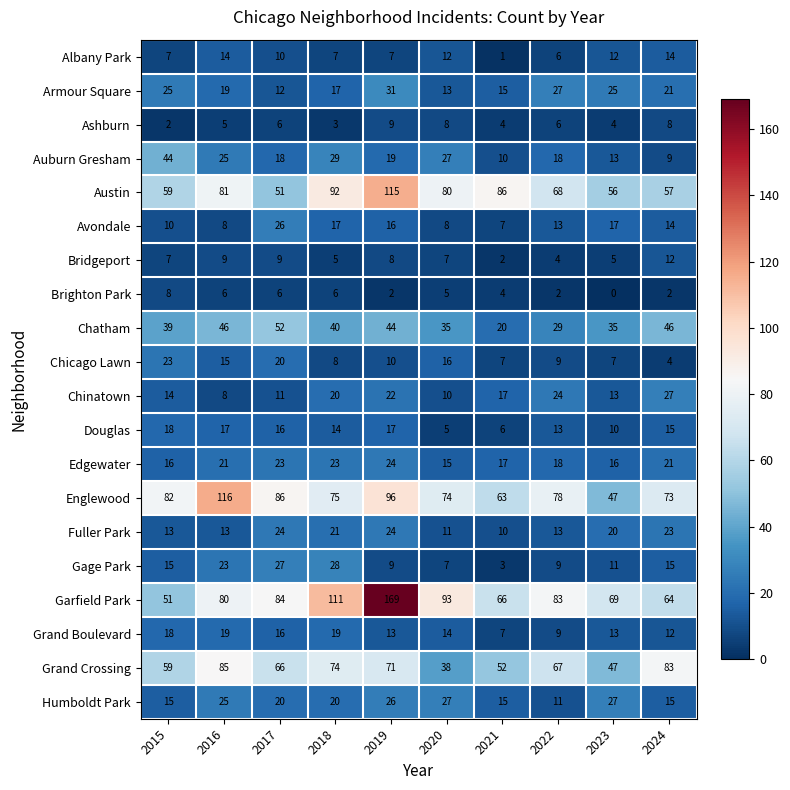

Where does the Fuller Park series first go above 20?

2017